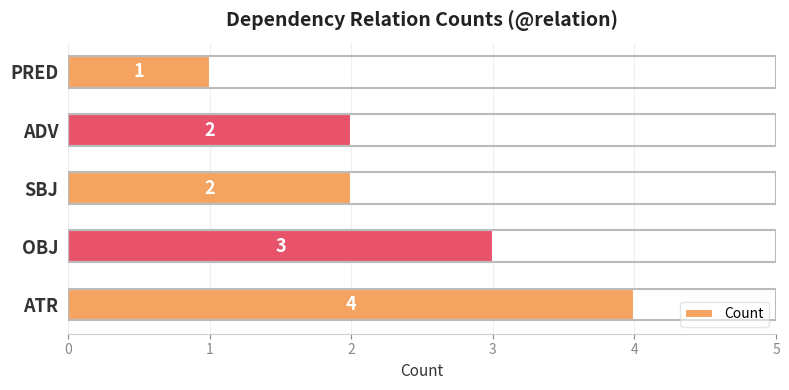

Which label corresponds to the largest value in the chart?

ATR